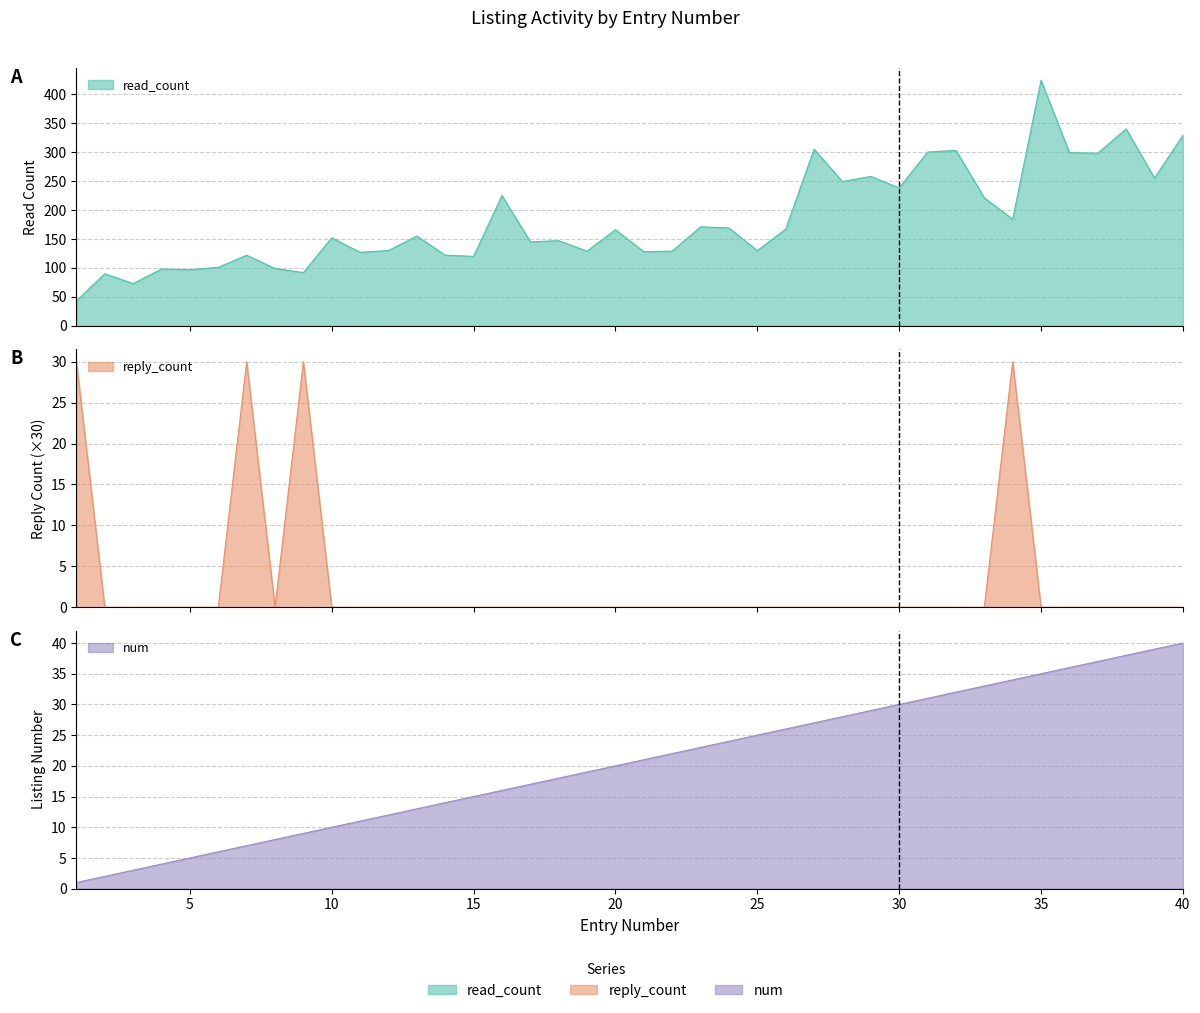

Reading left to right, extract all data points from this chart.

read_count: 1=43	2=90	3=73	4=98	5=97	6=101	7=122	8=99	9=92	10=152	11=127	12=130	13=155	14=122	15=120	16=225	17=145	18=147	19=129	20=166	21=128	22=129	23=171	24=169	25=130	26=167	27=305	28=249	29=258	30=238	31=300	32=303	33=221	34=184	35=424	36=299	37=298	38=340	39=255	40=329
reply_count: 1=30	2=0	3=0	4=0	5=0	6=0	7=30	8=0	9=30	10=0	11=0	12=0	13=0	14=0	15=0	16=0	17=0	18=0	19=0	20=0	21=0	22=0	23=0	24=0	25=0	26=0	27=0	28=0	29=0	30=0	31=0	32=0	33=0	34=30	35=0	36=0	37=0	38=0	39=0	40=0
num: 1=1	2=2	3=3	4=4	5=5	6=6	7=7	8=8	9=9	10=10	11=11	12=12	13=13	14=14	15=15	16=16	17=17	18=18	19=19	20=20	21=21	22=22	23=23	24=24	25=25	26=26	27=27	28=28	29=29	30=30	31=31	32=32	33=33	34=34	35=35	36=36	37=37	38=38	39=39	40=40